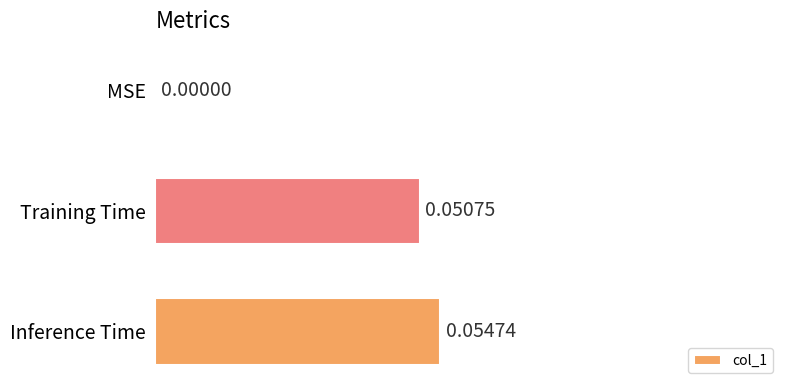

Where is the data nearest to the value 0?

MSE